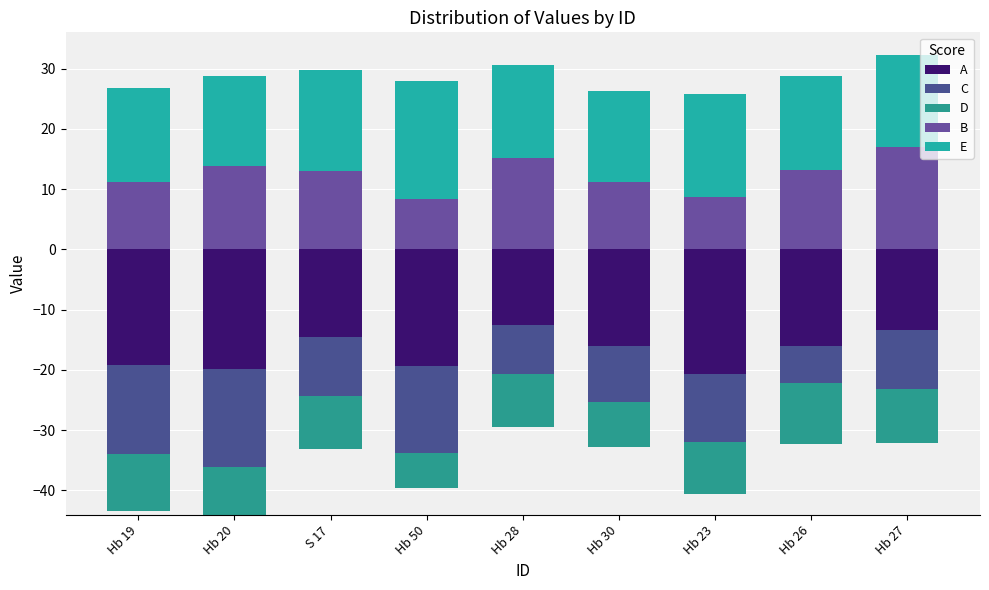

Which series changed the most between Hb 20 and S 17?

E